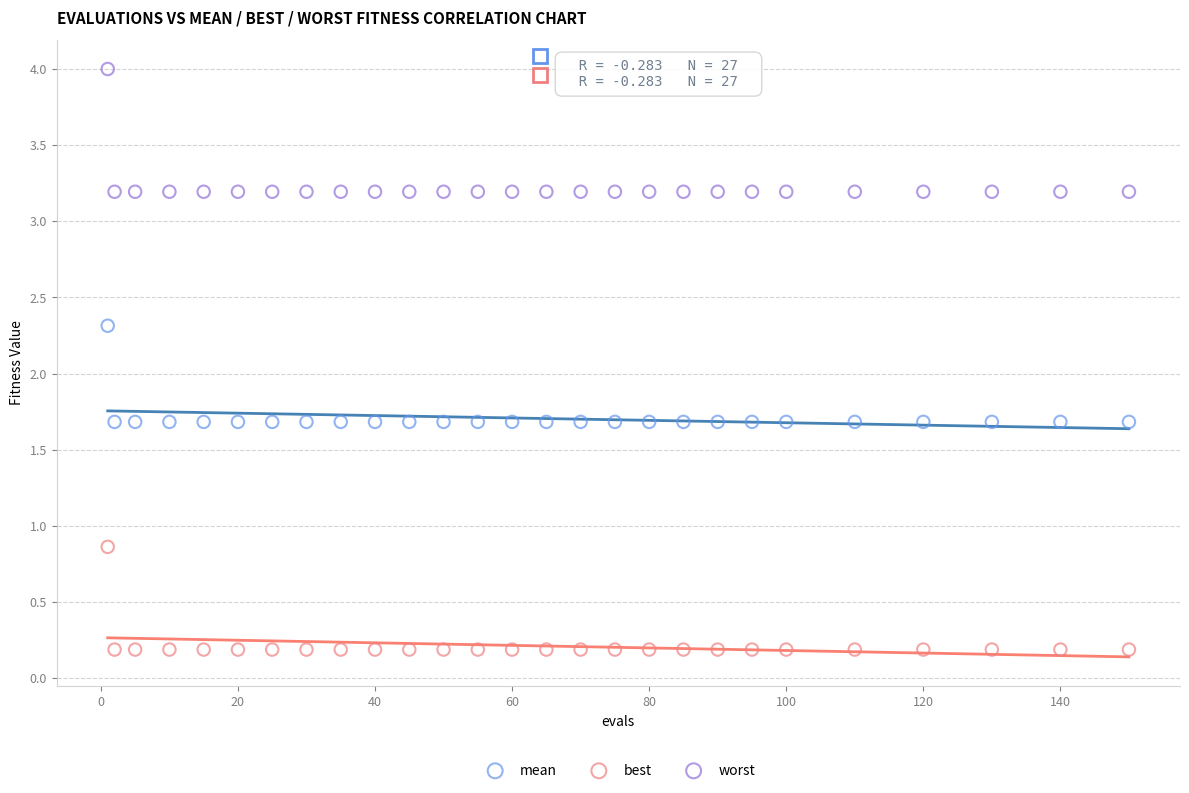

In the mean series, what Y value is closest to 1?

1.7